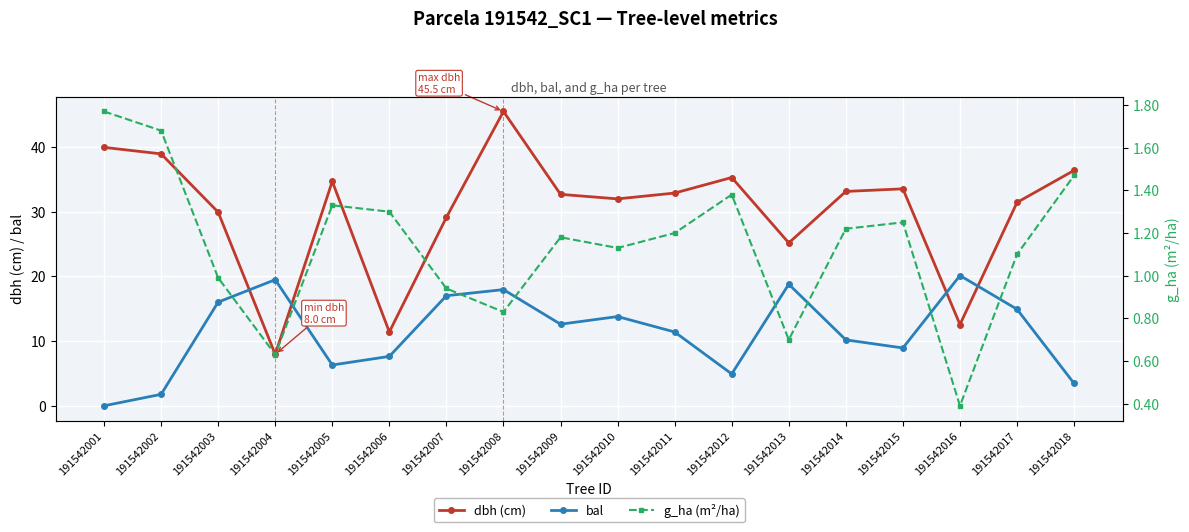

Reading left to right, transcribe all the data shown in this chart.

dbh (cm): 191542001=39.9	191542002=38.9	191542003=29.9	191542004=8.0	191542005=34.6	191542006=11.4	191542007=29.1	191542008=45.5	191542009=32.6	191542010=31.9	191542011=32.9	191542012=35.2	191542013=25.1	191542014=33.1	191542015=33.5	191542016=12.6	191542017=31.4	191542018=36.4
bal: 191542001=0.0	191542002=1.8	191542003=16.0	191542004=19.5	191542005=6.3	191542006=7.6	191542007=17.0	191542008=17.9	191542009=12.6	191542010=13.8	191542011=11.4	191542012=4.9	191542013=18.8	191542014=10.2	191542015=8.9	191542016=20.1	191542017=14.9	191542018=3.5
g_ha (m²/ha): 191542001=1.8	191542002=1.7	191542003=1.0	191542004=0.6	191542005=1.3	191542006=1.3	191542007=0.9	191542008=0.8	191542009=1.2	191542010=1.1	191542011=1.2	191542012=1.4	191542013=0.7	191542014=1.2	191542015=1.2	191542016=0.4	191542017=1.1	191542018=1.5